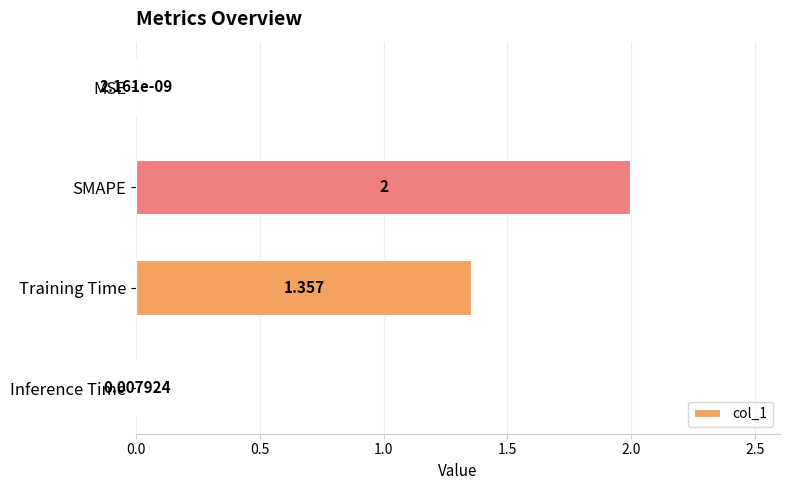

How many series are shown in this chart?

1